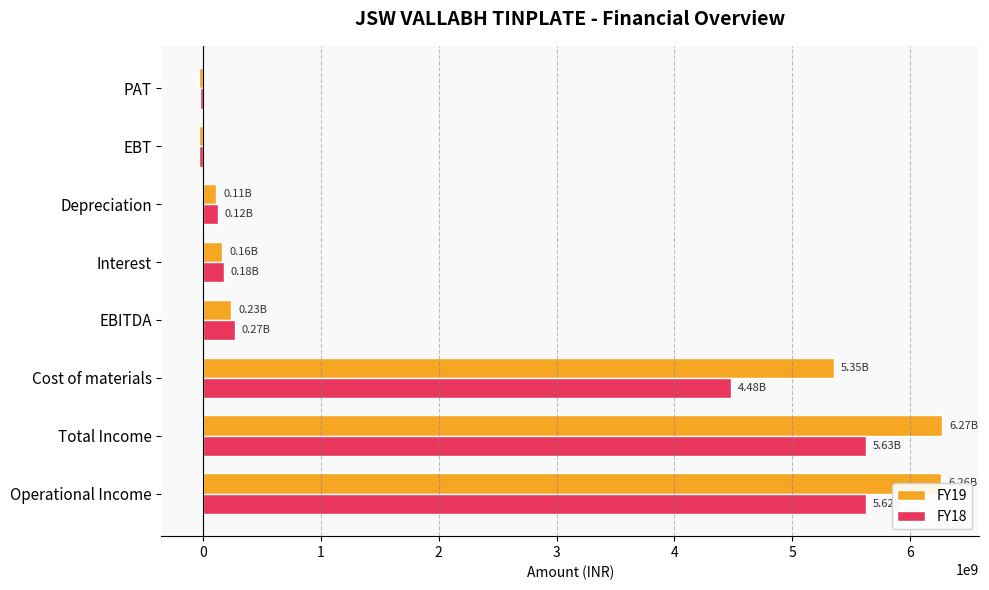

What is the average value of the FY18 series?

2030129500